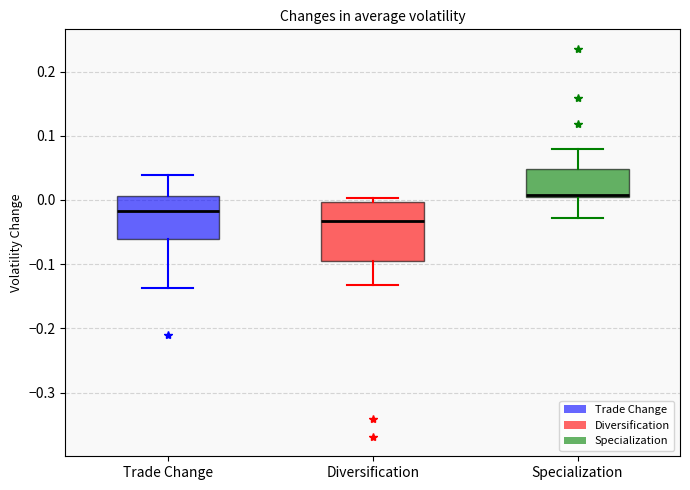

Reading left to right, read every box against the y-axis: the position of its median line, the range the box covers, and the ends of its whiskers. The values are not printed on the chart, so give them approximately, as read against the axis.

Trade Change: median -0.02, box -0.06 to 0.01, whiskers -0.14 to 0.04
Diversification: median -0.03, box -0.10 to 0.00, whiskers -0.13 to 0.00 (just above the box's upper edge)
Specialization: median 0.01 (just above the box's lower edge), box 0.01 to 0.05, whiskers -0.03 to 0.08